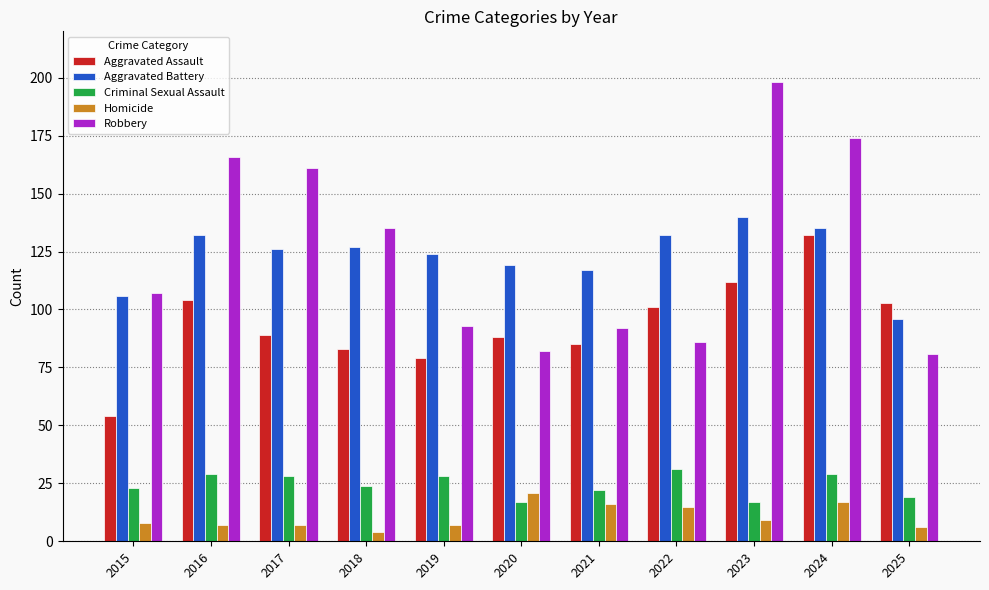

How many distinct data groups are displayed?

5